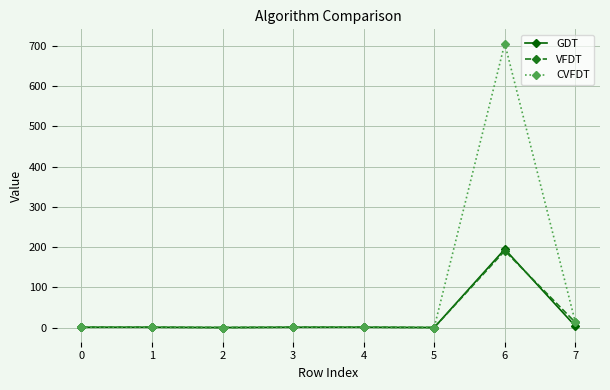

What is the maximum value for GDT?

194.9